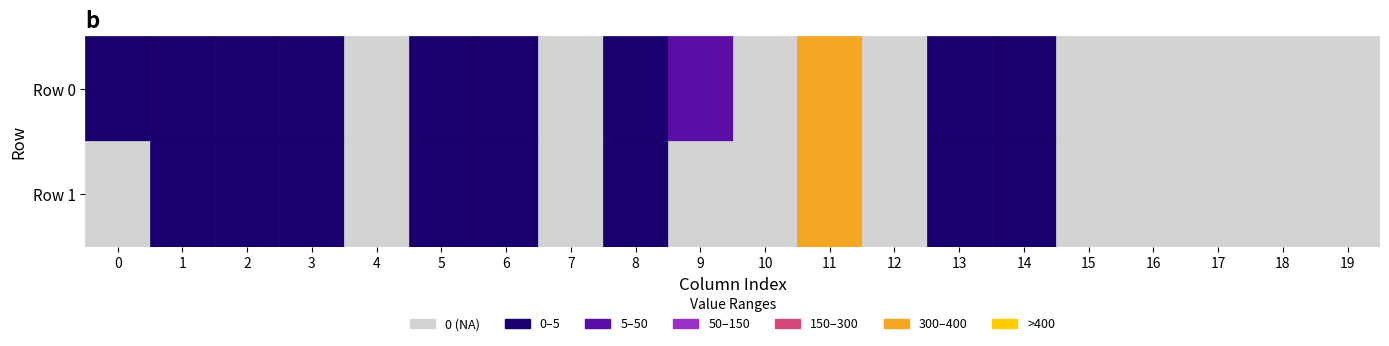

How many positive values does the Row 1 series have?

9